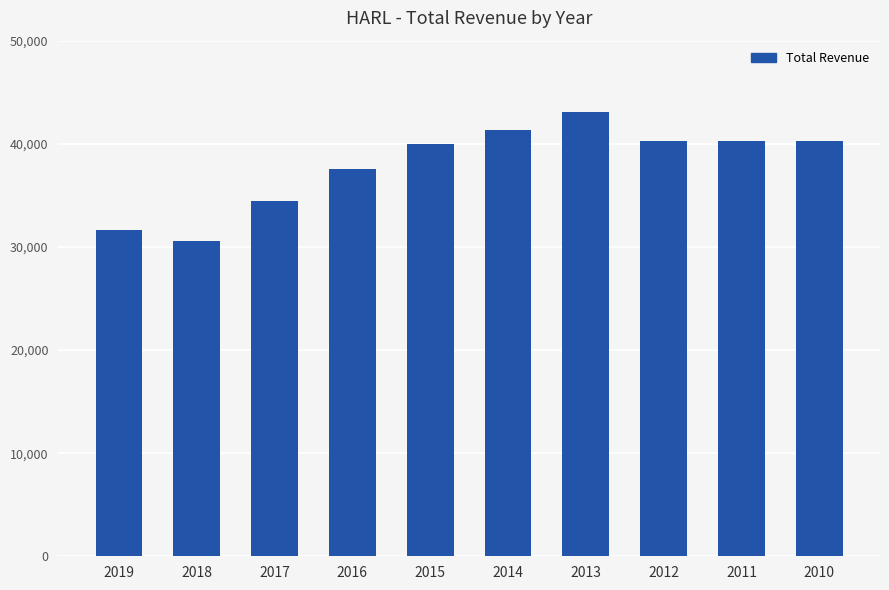

How many bars are there in total?

10